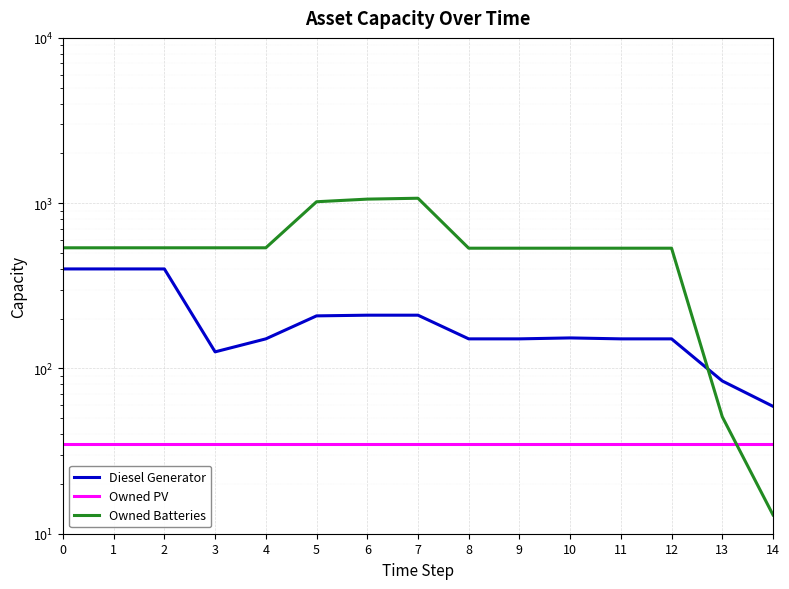

Between 12 and 4, which is larger?

12